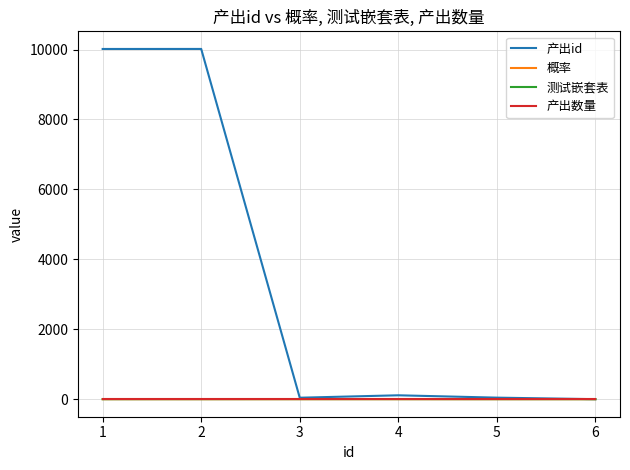

What is the highest value of the 测试嵌套表 series?

3.0